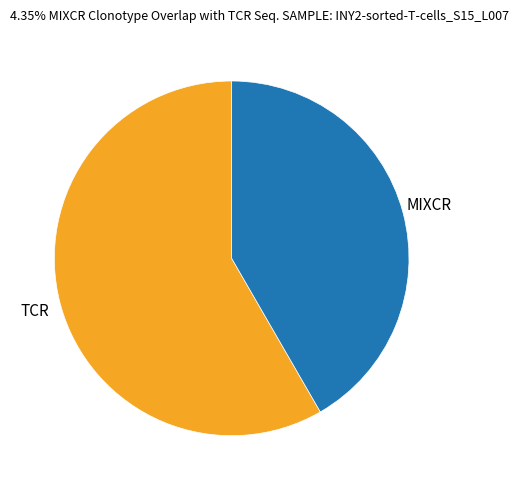

True or false: MIXCR accounts for 47% of the total.

False